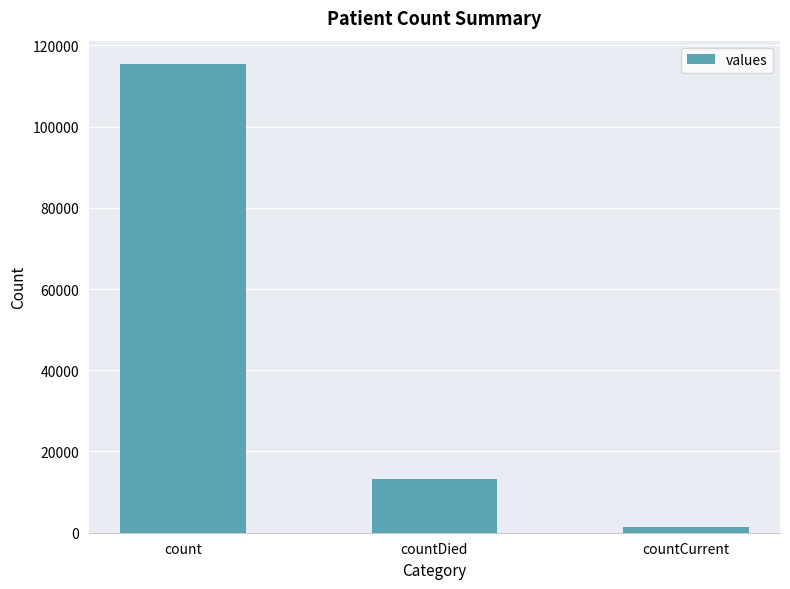

What is the change in value from count to countDied?

-102036